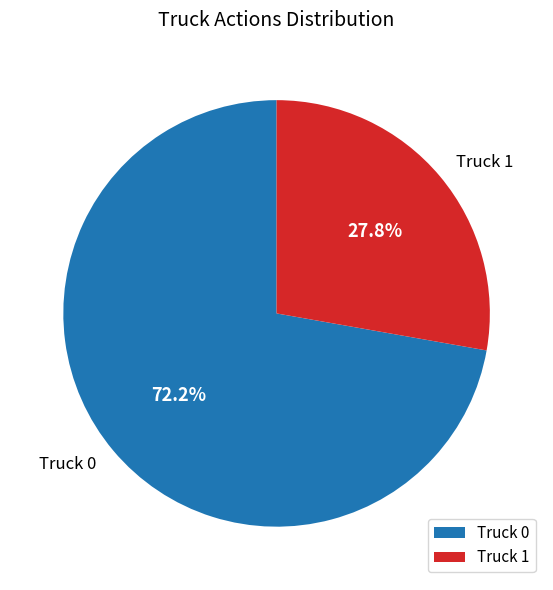

Which category has the smallest portion of the pie?

Truck 1